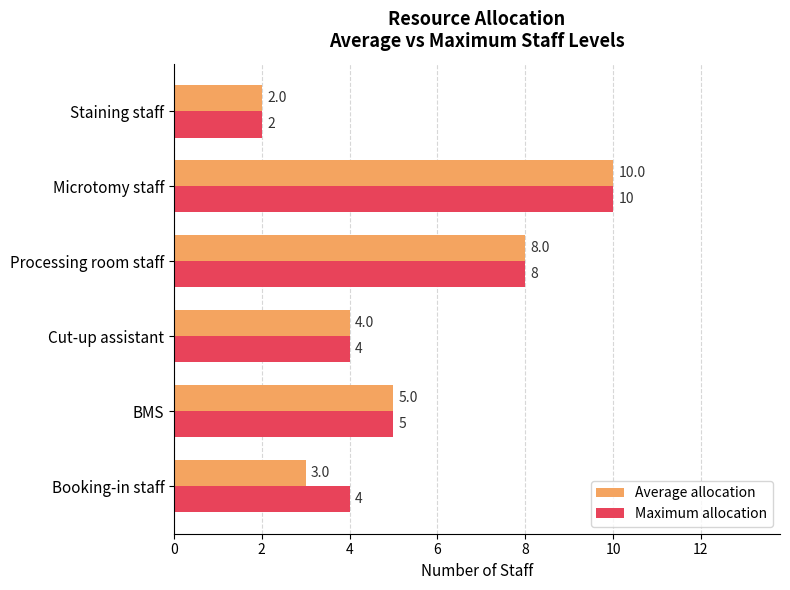

Is it true that Average allocation equals 14 at Processing room staff?

False